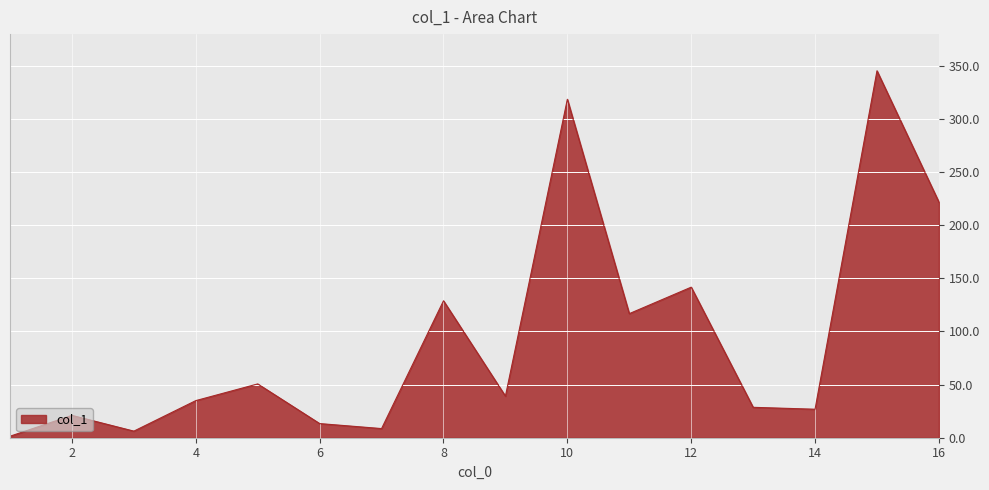

What is the maximum value shown in the chart?

345.1